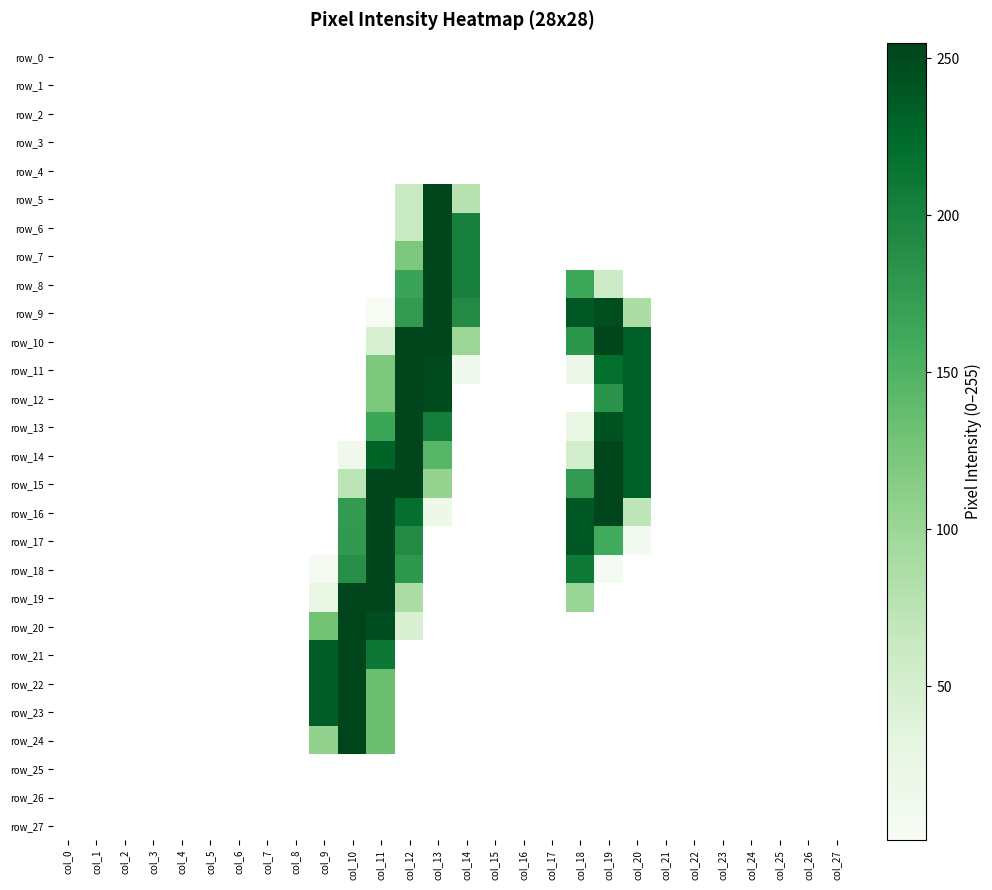

Reading left to right, extract all data points from this chart.

row_0: col_0=0	col_1=0	col_2=0	col_3=0	col_4=0	col_5=0	col_6=0	col_7=0	col_8=0	col_9=0	col_10=0	col_11=0	col_12=0	col_13=0	col_14=0	col_15=0	col_16=0	col_17=0	col_18=0	col_19=0	col_20=0	col_21=0	col_22=0	col_23=0	col_24=0	col_25=0	col_26=0	col_27=0
row_1: col_0=0	col_1=0	col_2=0	col_3=0	col_4=0	col_5=0	col_6=0	col_7=0	col_8=0	col_9=0	col_10=0	col_11=0	col_12=0	col_13=0	col_14=0	col_15=0	col_16=0	col_17=0	col_18=0	col_19=0	col_20=0	col_21=0	col_22=0	col_23=0	col_24=0	col_25=0	col_26=0	col_27=0
row_2: col_0=0	col_1=0	col_2=0	col_3=0	col_4=0	col_5=0	col_6=0	col_7=0	col_8=0	col_9=0	col_10=0	col_11=0	col_12=0	col_13=0	col_14=0	col_15=0	col_16=0	col_17=0	col_18=0	col_19=0	col_20=0	col_21=0	col_22=0	col_23=0	col_24=0	col_25=0	col_26=0	col_27=0
row_3: col_0=0	col_1=0	col_2=0	col_3=0	col_4=0	col_5=0	col_6=0	col_7=0	col_8=0	col_9=0	col_10=0	col_11=0	col_12=0	col_13=0	col_14=0	col_15=0	col_16=0	col_17=0	col_18=0	col_19=0	col_20=0	col_21=0	col_22=0	col_23=0	col_24=0	col_25=0	col_26=0	col_27=0
row_4: col_0=0	col_1=0	col_2=0	col_3=0	col_4=0	col_5=0	col_6=0	col_7=0	col_8=0	col_9=0	col_10=0	col_11=0	col_12=0	col_13=0	col_14=0	col_15=0	col_16=0	col_17=0	col_18=0	col_19=0	col_20=0	col_21=0	col_22=0	col_23=0	col_24=0	col_25=0	col_26=0	col_27=0
row_5: col_0=0	col_1=0	col_2=0	col_3=0	col_4=0	col_5=0	col_6=0	col_7=0	col_8=0	col_9=0	col_10=0	col_11=0	col_12=63	col_13=253	col_14=78	col_15=0	col_16=0	col_17=0	col_18=0	col_19=0	col_20=0	col_21=0	col_22=0	col_23=0	col_24=0	col_25=0	col_26=0	col_27=0
row_6: col_0=0	col_1=0	col_2=0	col_3=0	col_4=0	col_5=0	col_6=0	col_7=0	col_8=0	col_9=0	col_10=0	col_11=0	col_12=63	col_13=254	col_14=202	col_15=0	col_16=0	col_17=0	col_18=0	col_19=0	col_20=0	col_21=0	col_22=0	col_23=0	col_24=0	col_25=0	col_26=0	col_27=0
row_7: col_0=0	col_1=0	col_2=0	col_3=0	col_4=0	col_5=0	col_6=0	col_7=0	col_8=0	col_9=0	col_10=0	col_11=0	col_12=121	col_13=254	col_14=202	col_15=0	col_16=0	col_17=0	col_18=0	col_19=0	col_20=0	col_21=0	col_22=0	col_23=0	col_24=0	col_25=0	col_26=0	col_27=0
row_8: col_0=0	col_1=0	col_2=0	col_3=0	col_4=0	col_5=0	col_6=0	col_7=0	col_8=0	col_9=0	col_10=0	col_11=0	col_12=167	col_13=254	col_14=202	col_15=0	col_16=0	col_17=0	col_18=164	col_19=58	col_20=0	col_21=0	col_22=0	col_23=0	col_24=0	col_25=0	col_26=0	col_27=0
row_9: col_0=0	col_1=0	col_2=0	col_3=0	col_4=0	col_5=0	col_6=0	col_7=0	col_8=0	col_9=0	col_10=0	col_11=2	col_12=176	col_13=254	col_14=192	col_15=0	col_16=0	col_17=0	col_18=240	col_19=248	col_20=88	col_21=0	col_22=0	col_23=0	col_24=0	col_25=0	col_26=0	col_27=0
row_10: col_0=0	col_1=0	col_2=0	col_3=0	col_4=0	col_5=0	col_6=0	col_7=0	col_8=0	col_9=0	col_10=0	col_11=46	col_12=254	col_13=254	col_14=99	col_15=0	col_16=0	col_17=0	col_18=180	col_19=254	col_20=234	col_21=0	col_22=0	col_23=0	col_24=0	col_25=0	col_26=0	col_27=0
row_11: col_0=0	col_1=0	col_2=0	col_3=0	col_4=0	col_5=0	col_6=0	col_7=0	col_8=0	col_9=0	col_10=0	col_11=121	col_12=254	col_13=250	col_14=12	col_15=0	col_16=0	col_17=0	col_18=17	col_19=221	col_20=234	col_21=0	col_22=0	col_23=0	col_24=0	col_25=0	col_26=0	col_27=0
row_12: col_0=0	col_1=0	col_2=0	col_3=0	col_4=0	col_5=0	col_6=0	col_7=0	col_8=0	col_9=0	col_10=0	col_11=121	col_12=254	col_13=249	col_14=0	col_15=0	col_16=0	col_17=0	col_18=0	col_19=182	col_20=234	col_21=0	col_22=0	col_23=0	col_24=0	col_25=0	col_26=0	col_27=0
row_13: col_0=0	col_1=0	col_2=0	col_3=0	col_4=0	col_5=0	col_6=0	col_7=0	col_8=0	col_9=0	col_10=0	col_11=165	col_12=254	col_13=204	col_14=0	col_15=0	col_16=0	col_17=0	col_18=27	col_19=243	col_20=234	col_21=0	col_22=0	col_23=0	col_24=0	col_25=0	col_26=0	col_27=0
row_14: col_0=0	col_1=0	col_2=0	col_3=0	col_4=0	col_5=0	col_6=0	col_7=0	col_8=0	col_9=0	col_10=15	col_11=230	col_12=254	col_13=145	col_14=0	col_15=0	col_16=0	col_17=0	col_18=53	col_19=254	col_20=234	col_21=0	col_22=0	col_23=0	col_24=0	col_25=0	col_26=0	col_27=0
row_15: col_0=0	col_1=0	col_2=0	col_3=0	col_4=0	col_5=0	col_6=0	col_7=0	col_8=0	col_9=0	col_10=74	col_11=254	col_12=254	col_13=105	col_14=0	col_15=0	col_16=0	col_17=0	col_18=176	col_19=254	col_20=234	col_21=0	col_22=0	col_23=0	col_24=0	col_25=0	col_26=0	col_27=0
row_16: col_0=0	col_1=0	col_2=0	col_3=0	col_4=0	col_5=0	col_6=0	col_7=0	col_8=0	col_9=0	col_10=175	col_11=254	col_12=219	col_13=18	col_14=0	col_15=0	col_16=0	col_17=0	col_18=240	col_19=254	col_20=72	col_21=0	col_22=0	col_23=0	col_24=0	col_25=0	col_26=0	col_27=0
row_17: col_0=0	col_1=0	col_2=0	col_3=0	col_4=0	col_5=0	col_6=0	col_7=0	col_8=0	col_9=0	col_10=177	col_11=254	col_12=192	col_13=0	col_14=0	col_15=0	col_16=0	col_17=0	col_18=240	col_19=159	col_20=7	col_21=0	col_22=0	col_23=0	col_24=0	col_25=0	col_26=0	col_27=0
row_18: col_0=0	col_1=0	col_2=0	col_3=0	col_4=0	col_5=0	col_6=0	col_7=0	col_8=0	col_9=4	col_10=187	col_11=254	col_12=179	col_13=0	col_14=0	col_15=0	col_16=0	col_17=0	col_18=210	col_19=5	col_20=0	col_21=0	col_22=0	col_23=0	col_24=0	col_25=0	col_26=0	col_27=0
row_19: col_0=0	col_1=0	col_2=0	col_3=0	col_4=0	col_5=0	col_6=0	col_7=0	col_8=0	col_9=27	col_10=254	col_11=254	col_12=88	col_13=0	col_14=0	col_15=0	col_16=0	col_17=0	col_18=102	col_19=0	col_20=0	col_21=0	col_22=0	col_23=0	col_24=0	col_25=0	col_26=0	col_27=0
row_20: col_0=0	col_1=0	col_2=0	col_3=0	col_4=0	col_5=0	col_6=0	col_7=0	col_8=0	col_9=128	col_10=255	col_11=247	col_12=45	col_13=0	col_14=0	col_15=0	col_16=0	col_17=0	col_18=0	col_19=0	col_20=0	col_21=0	col_22=0	col_23=0	col_24=0	col_25=0	col_26=0	col_27=0
row_21: col_0=0	col_1=0	col_2=0	col_3=0	col_4=0	col_5=0	col_6=0	col_7=0	col_8=0	col_9=235	col_10=254	col_11=211	col_12=0	col_13=0	col_14=0	col_15=0	col_16=0	col_17=0	col_18=0	col_19=0	col_20=0	col_21=0	col_22=0	col_23=0	col_24=0	col_25=0	col_26=0	col_27=0
row_22: col_0=0	col_1=0	col_2=0	col_3=0	col_4=0	col_5=0	col_6=0	col_7=0	col_8=0	col_9=235	col_10=254	col_11=134	col_12=0	col_13=0	col_14=0	col_15=0	col_16=0	col_17=0	col_18=0	col_19=0	col_20=0	col_21=0	col_22=0	col_23=0	col_24=0	col_25=0	col_26=0	col_27=0
row_23: col_0=0	col_1=0	col_2=0	col_3=0	col_4=0	col_5=0	col_6=0	col_7=0	col_8=0	col_9=235	col_10=254	col_11=134	col_12=0	col_13=0	col_14=0	col_15=0	col_16=0	col_17=0	col_18=0	col_19=0	col_20=0	col_21=0	col_22=0	col_23=0	col_24=0	col_25=0	col_26=0	col_27=0
row_24: col_0=0	col_1=0	col_2=0	col_3=0	col_4=0	col_5=0	col_6=0	col_7=0	col_8=0	col_9=107	col_10=255	col_11=134	col_12=0	col_13=0	col_14=0	col_15=0	col_16=0	col_17=0	col_18=0	col_19=0	col_20=0	col_21=0	col_22=0	col_23=0	col_24=0	col_25=0	col_26=0	col_27=0
row_25: col_0=0	col_1=0	col_2=0	col_3=0	col_4=0	col_5=0	col_6=0	col_7=0	col_8=0	col_9=0	col_10=0	col_11=0	col_12=0	col_13=0	col_14=0	col_15=0	col_16=0	col_17=0	col_18=0	col_19=0	col_20=0	col_21=0	col_22=0	col_23=0	col_24=0	col_25=0	col_26=0	col_27=0
row_26: col_0=0	col_1=0	col_2=0	col_3=0	col_4=0	col_5=0	col_6=0	col_7=0	col_8=0	col_9=0	col_10=0	col_11=0	col_12=0	col_13=0	col_14=0	col_15=0	col_16=0	col_17=0	col_18=0	col_19=0	col_20=0	col_21=0	col_22=0	col_23=0	col_24=0	col_25=0	col_26=0	col_27=0
row_27: col_0=0	col_1=0	col_2=0	col_3=0	col_4=0	col_5=0	col_6=0	col_7=0	col_8=0	col_9=0	col_10=0	col_11=0	col_12=0	col_13=0	col_14=0	col_15=0	col_16=0	col_17=0	col_18=0	col_19=0	col_20=0	col_21=0	col_22=0	col_23=0	col_24=0	col_25=0	col_26=0	col_27=0